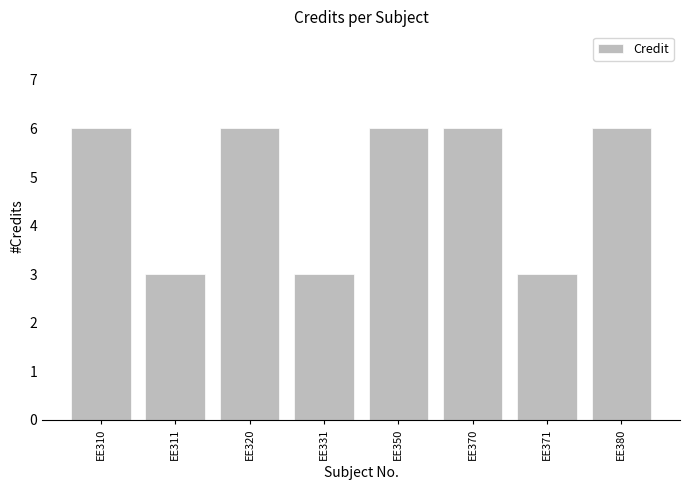

Between EE350 and EE311, which is larger?

EE350